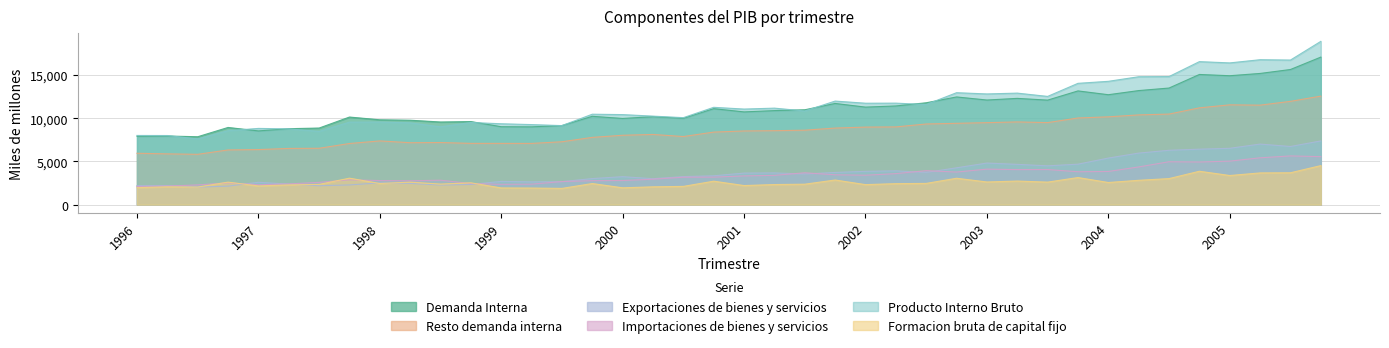

Does the chart have visible grid lines?

Yes